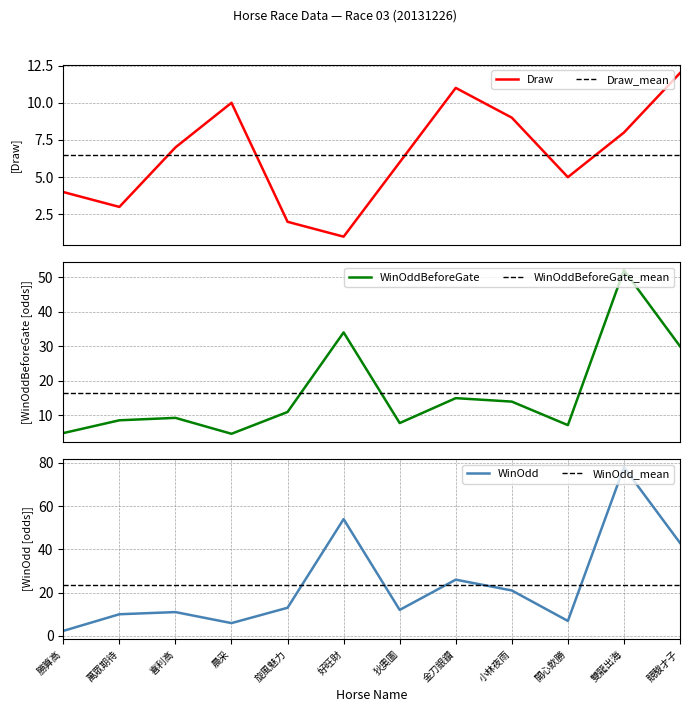

In Draw, how many points are higher than both neighbors (excluding endpoints)?

2